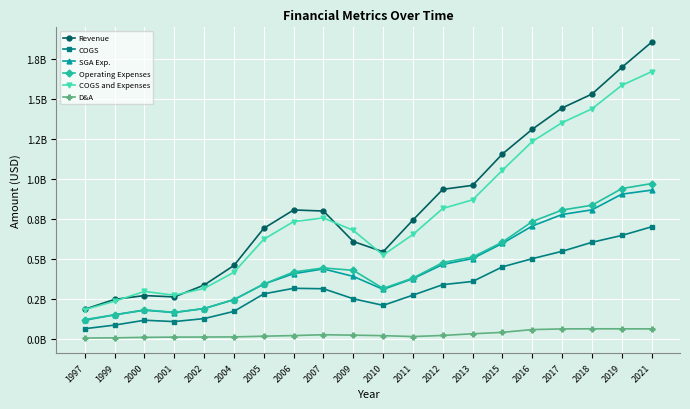

Is this an area chart (filled region under the line)?

No